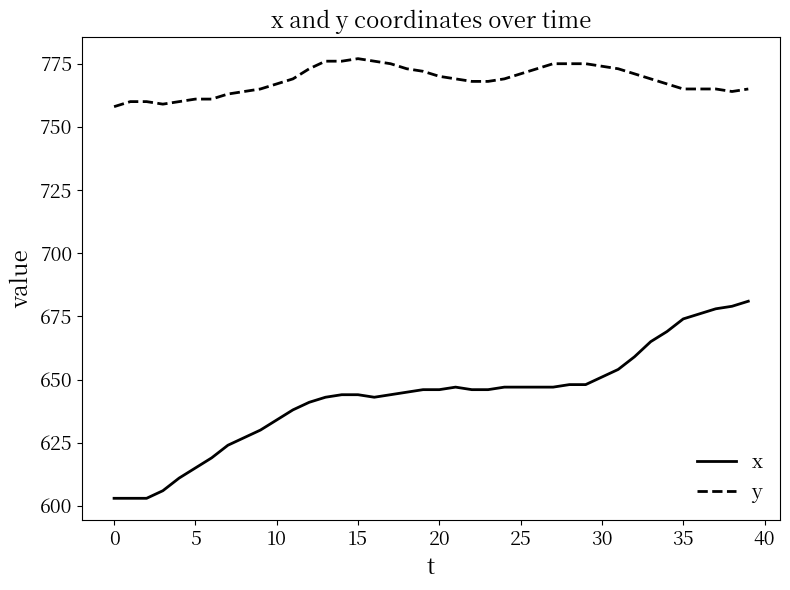

Count the number of data series in this chart.

2